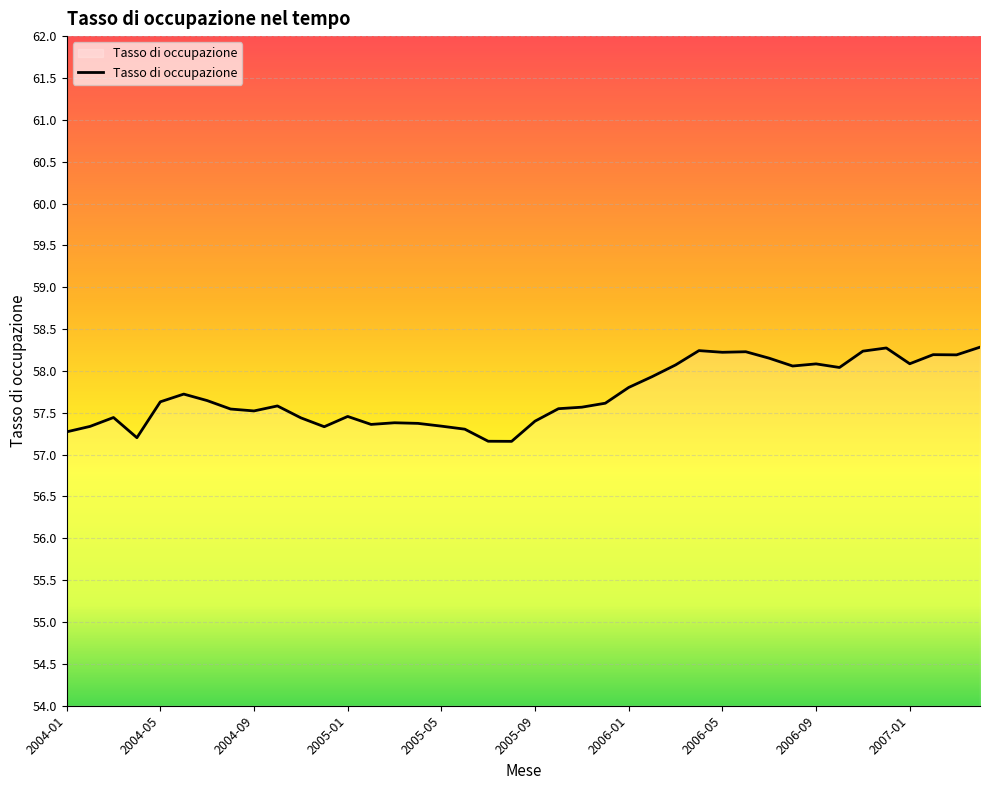

What is the maximum value shown in the chart?

58.3